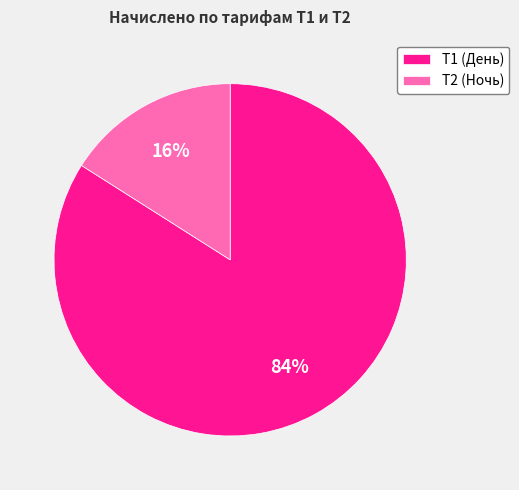

How many slices are in this pie chart?

2